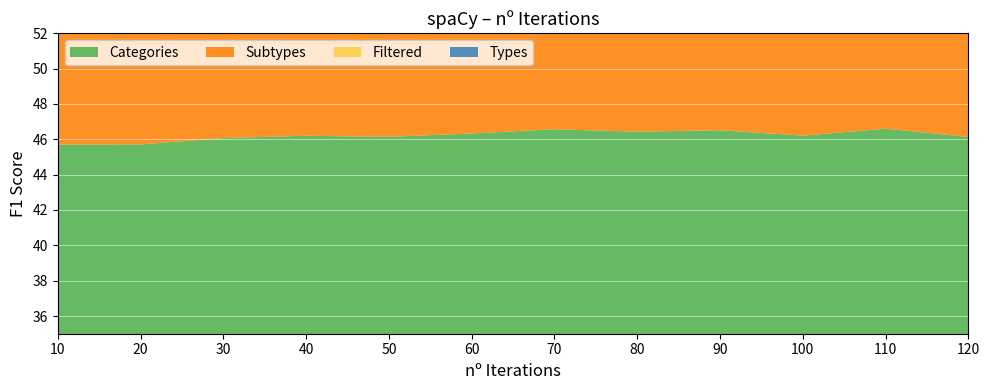

Reading right to left, list all the values displayed in this chart.

Categories: 120=46.1	110=46.6	100=46.2	90=46.5	80=46.4	70=46.6	60=46.3	50=46.1	40=46.2	30=46.1	20=45.7	10=45.7
Subtypes: 120=41.8	110=42.5	100=42.1	90=42.0	80=42.1	70=41.6	60=41.3	50=41.5	40=41.1	30=41.0	20=40.3	10=39.1
Filtered: 120=49.1	110=49.3	100=48.4	90=48.3	80=48.6	70=48.7	60=48.4	50=47.8	40=48.4	30=47.6	20=47.6	10=47.0
Types: 120=45.5	110=45.3	100=45.5	90=45.5	80=45.2	70=45.2	60=45.1	50=45.1	40=45.0	30=45.1	20=45.0	10=44.5